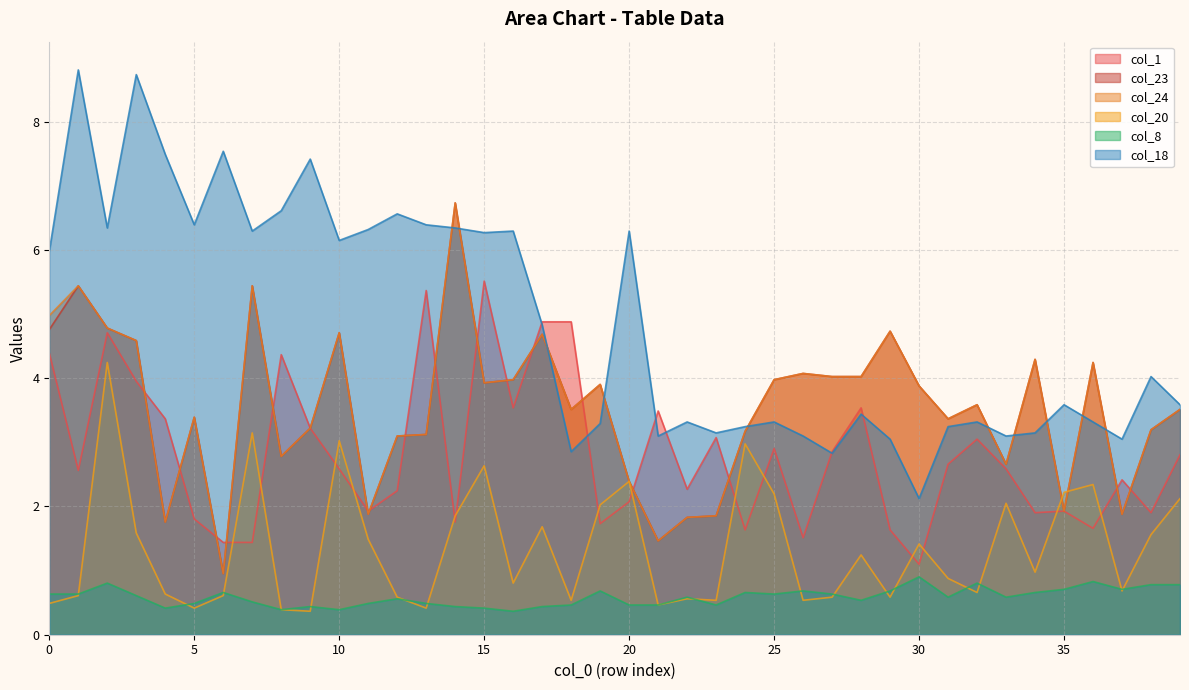

At which category does col_8 reach its first local peak?

2